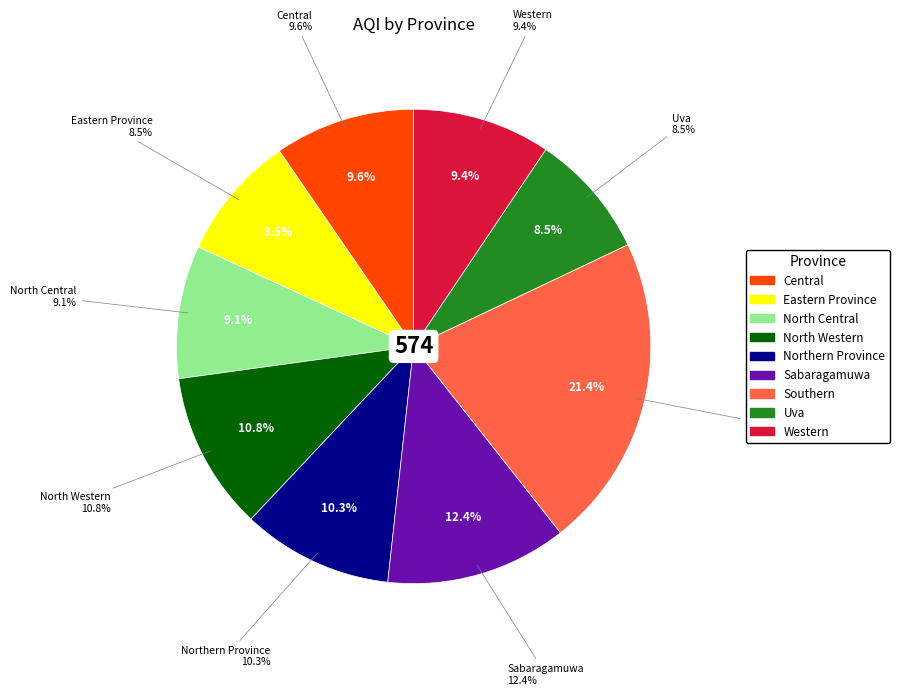

To the nearest percent, what is the difference between the largest and smallest slice percentages?

13%